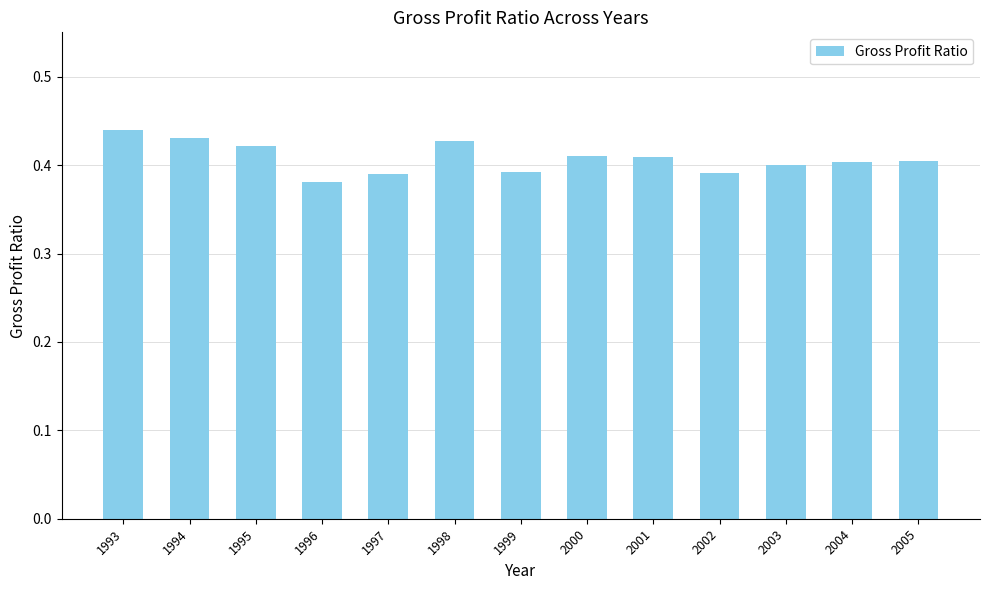

What is the sum of all values?

5.3